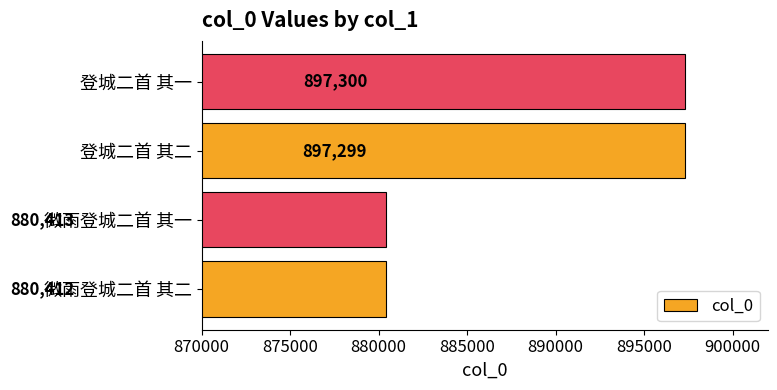

Which has a higher value, 登城二首 其二 or 微雨登城二首 其二?

登城二首 其二